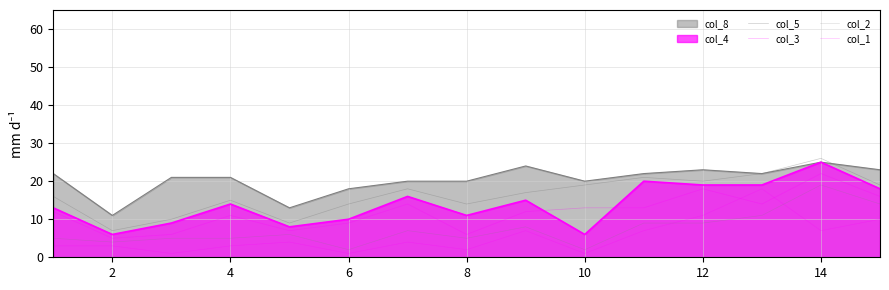

The value of col_1 at 12 is 7. True or false?

False